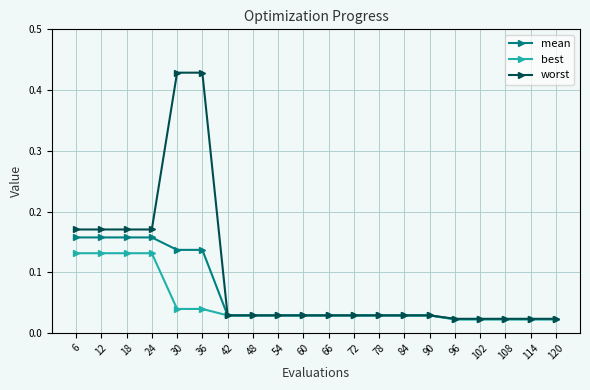

Rank the series by their maximum value, from highest to lowest.

worst, mean, best